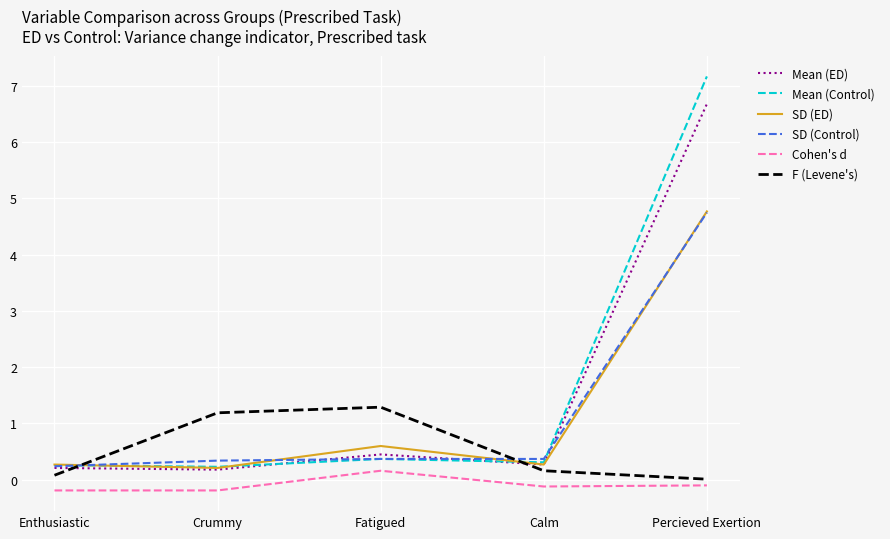

What position from the right is Crummy?

4